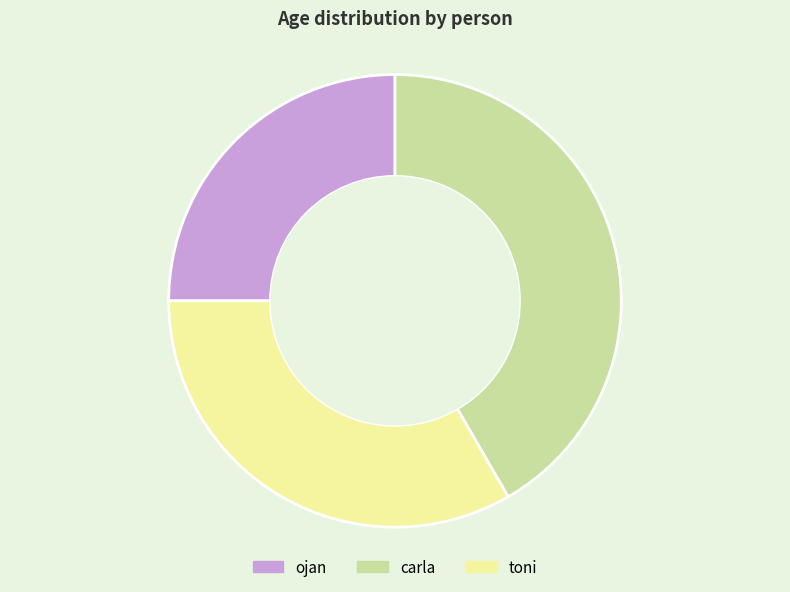

Approximately how many times larger is the value at ojan compared to carla?

0.6